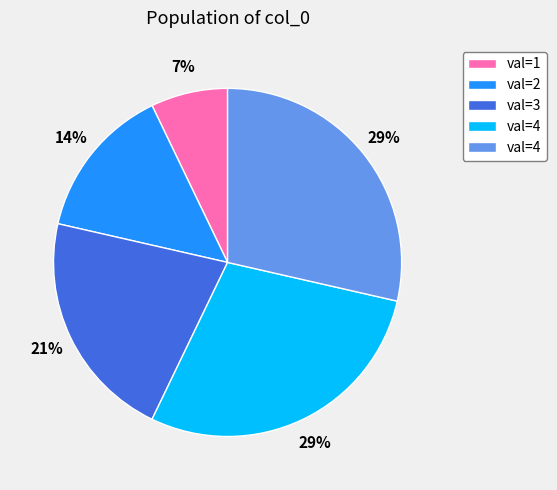

Does any single category account for the majority?

No